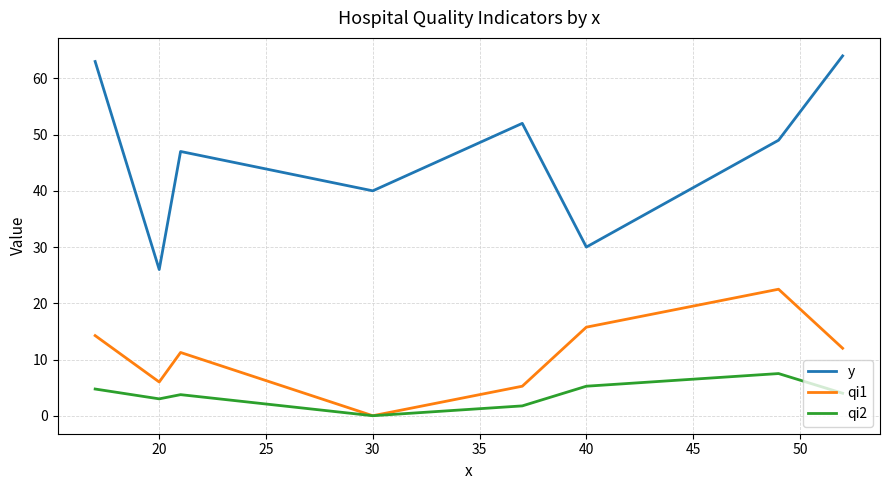

True or false: qi2 and y intersect in this chart.

False